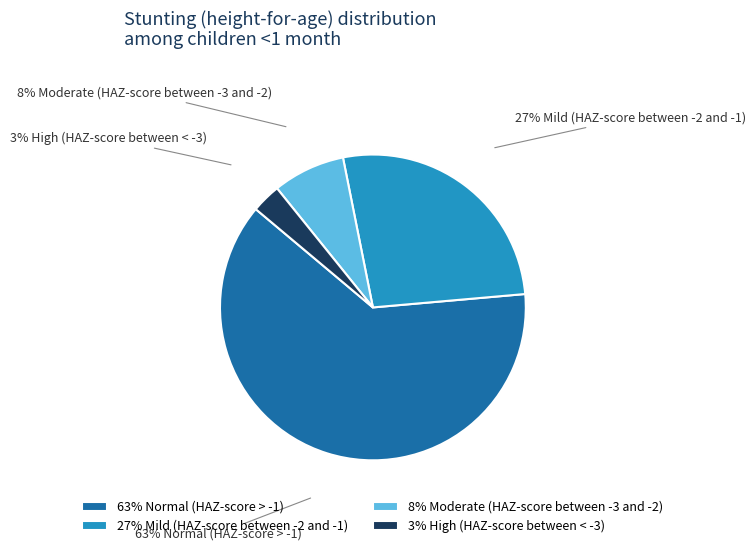

True or false: 63% Normal (HAZ-score > -1) accounts for 53% of the total.

False